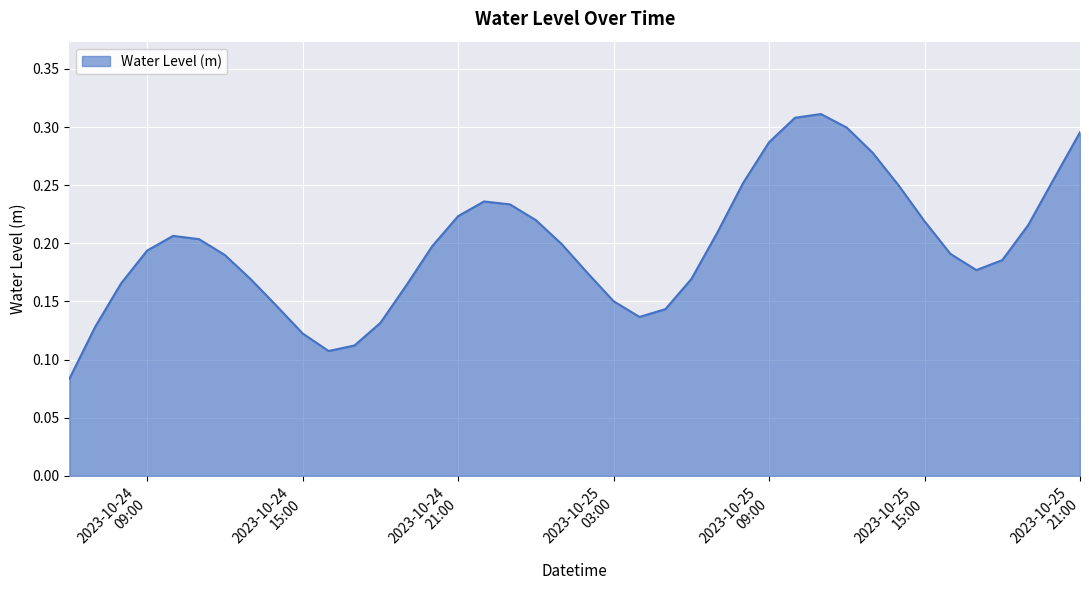

Does the chart display data point markers on the line(s)?

No